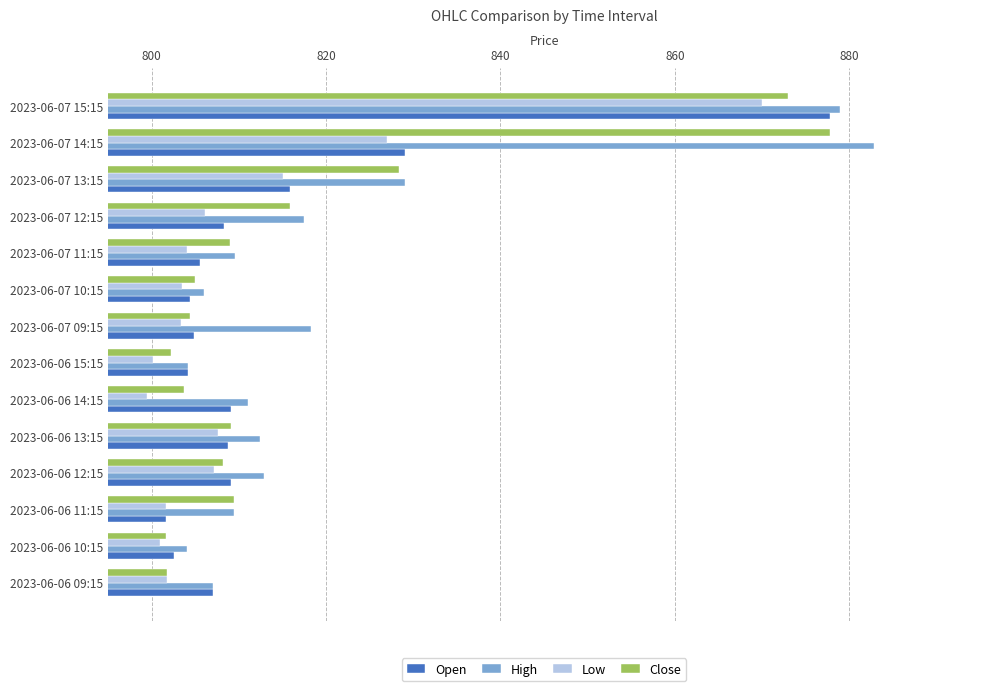

What is the minimum value for Close?

801.6